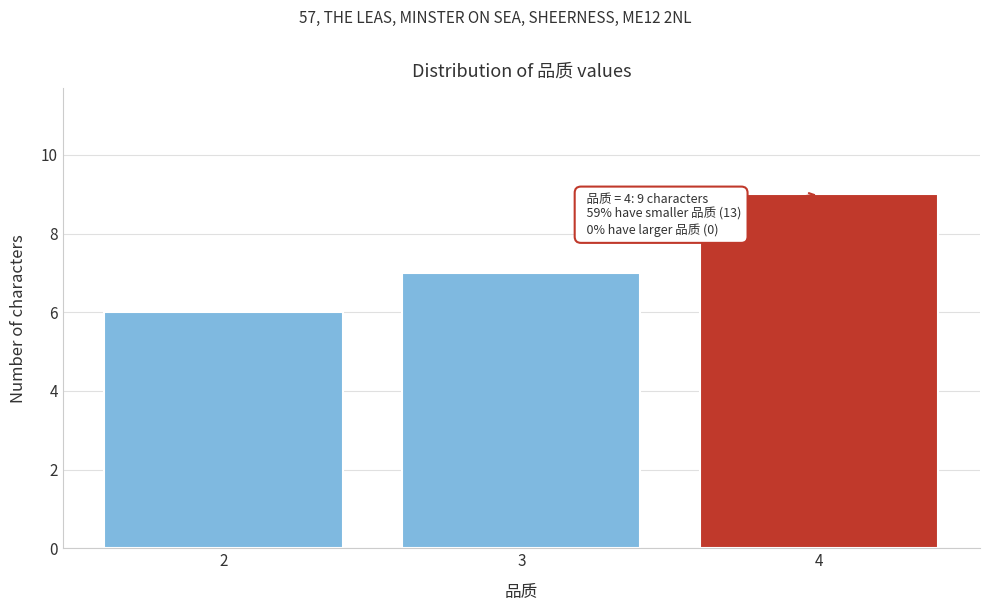

Reading left to right, what are all the values shown in this chart?

2=6	3=7	4=9